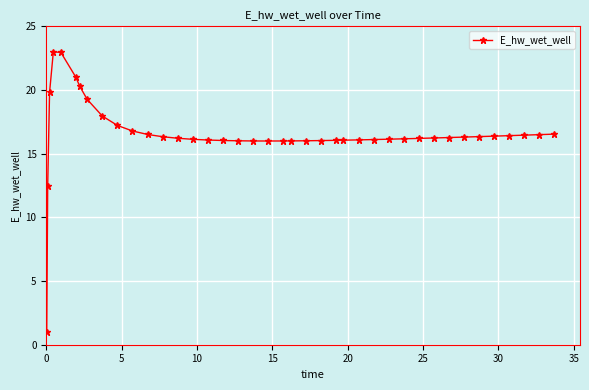

True or false: there are more than 0 points higher than both neighbors.

True